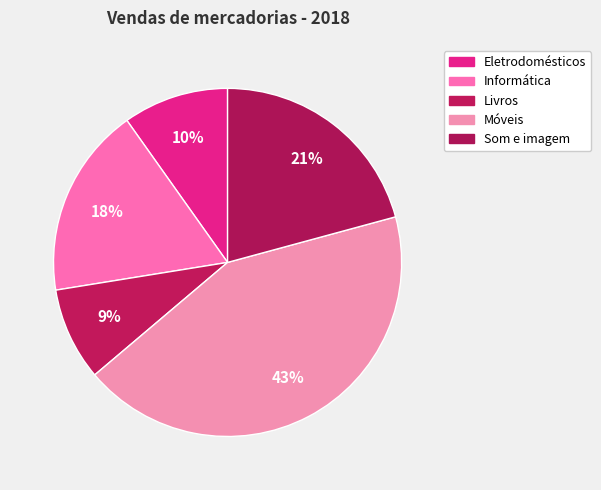

How many slices are in this pie chart?

5